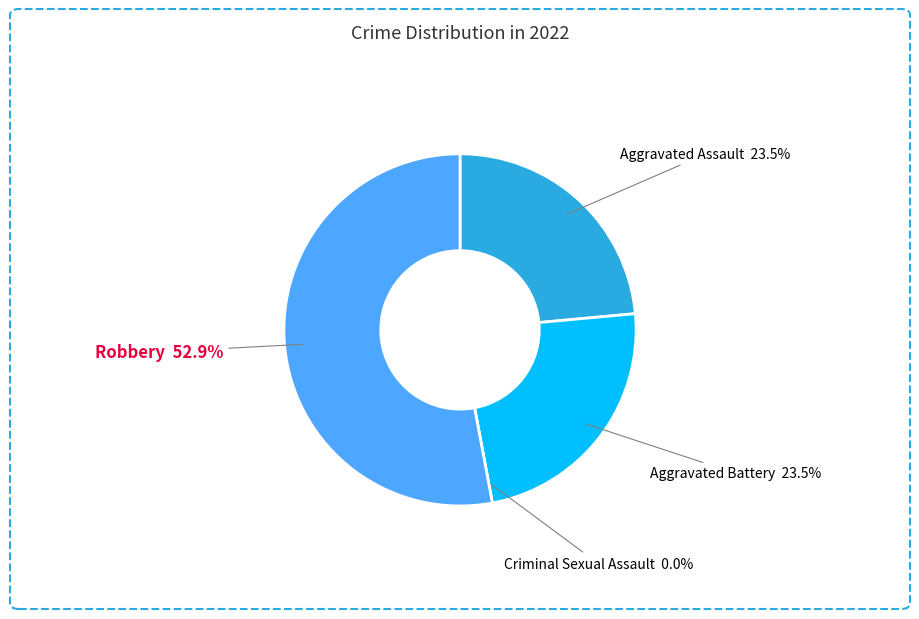

Count the number of slices in the pie.

4